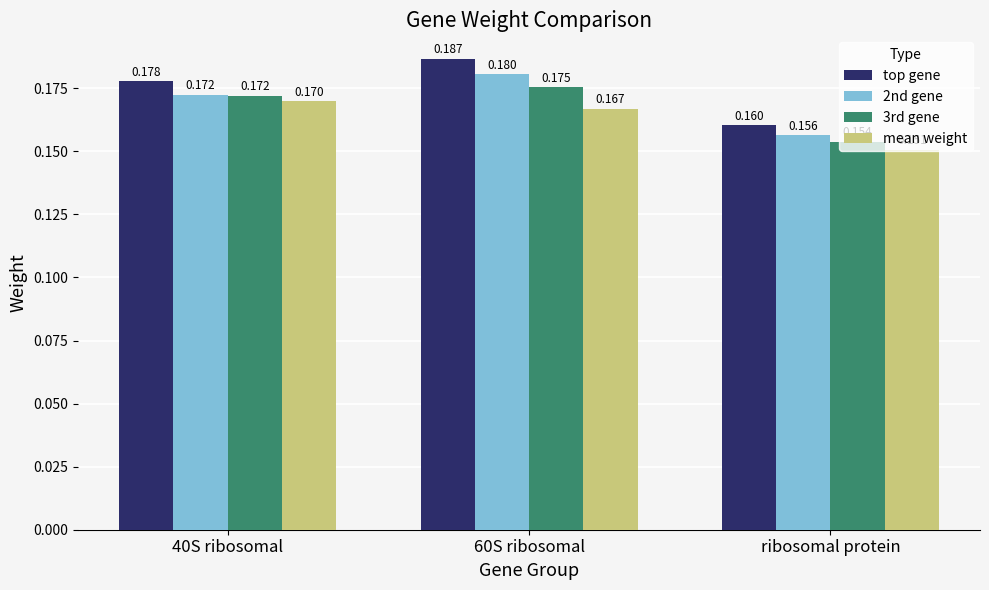

Which series has the largest total across all categories?

top gene